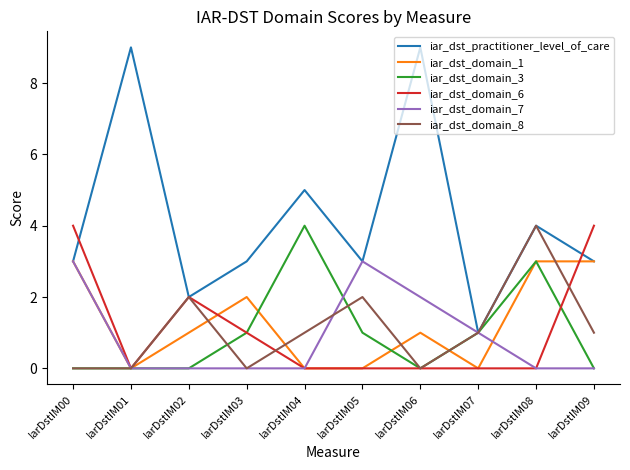

How many lines are shown in the chart?

6